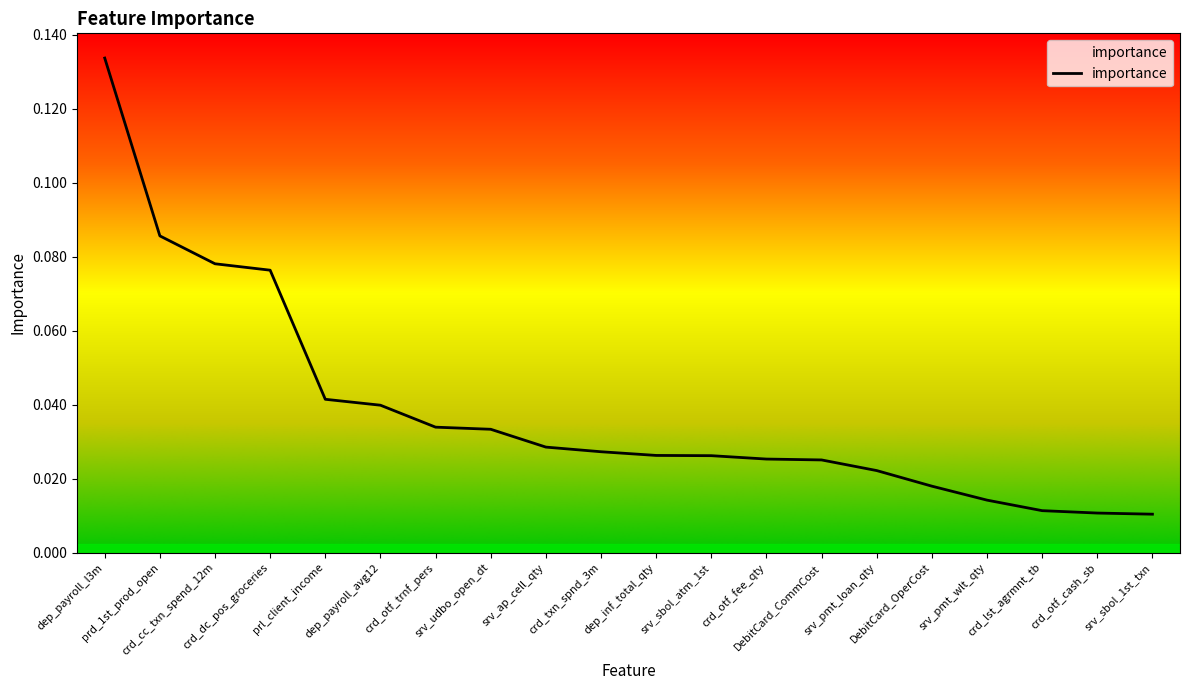

Does the chart have visible grid lines?

No